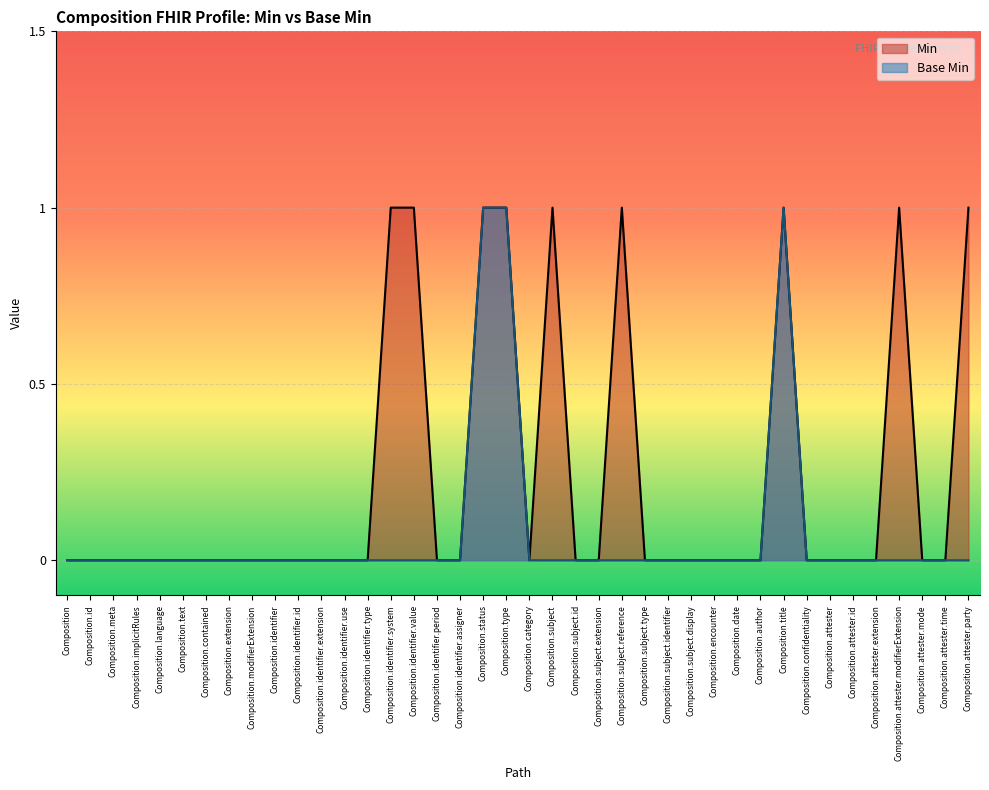

Is the value of Base Min at Composition.attester.mode greater than the value of Min at Composition.attester.extension?

No